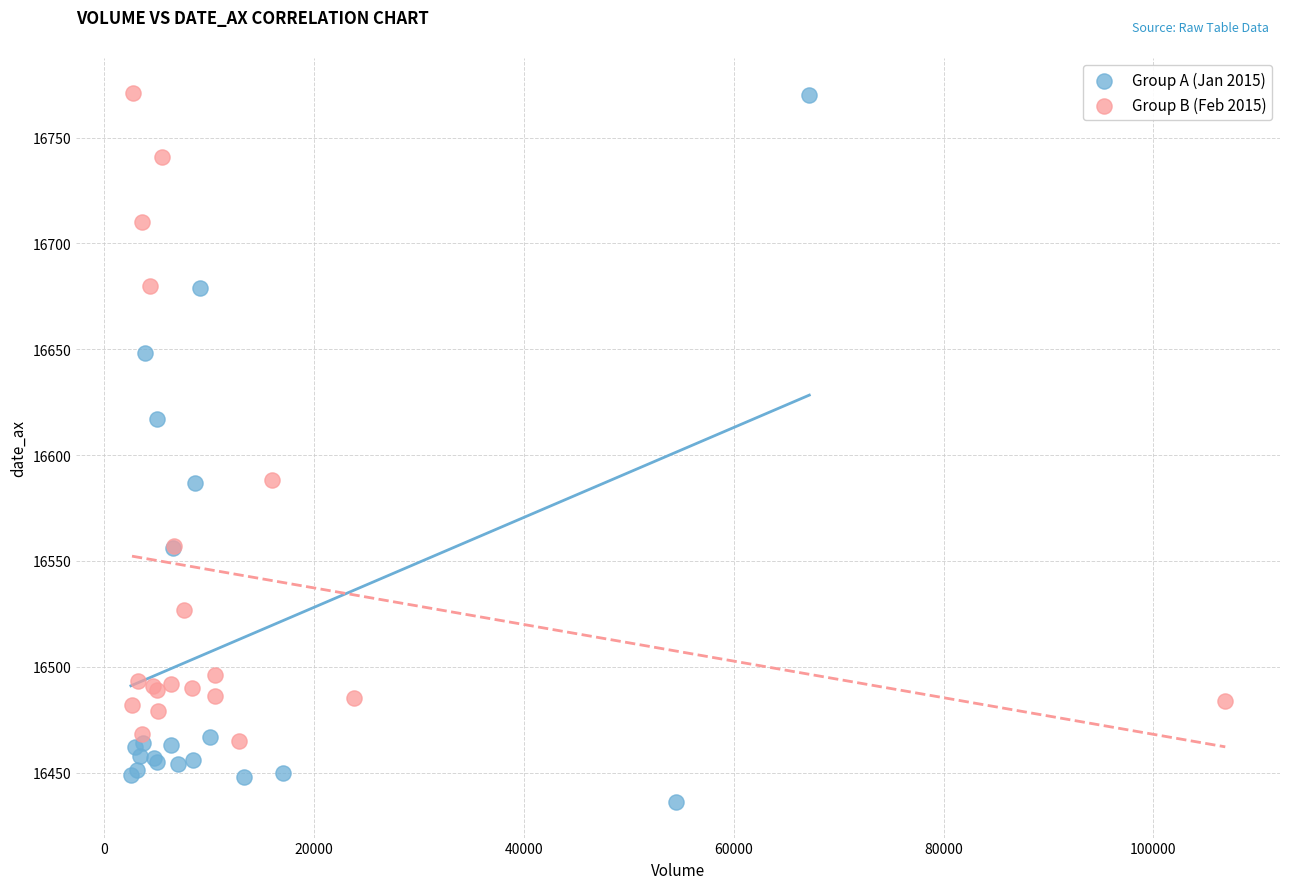

Which series has the widest spread of Y values?

Group A (Jan 2015)